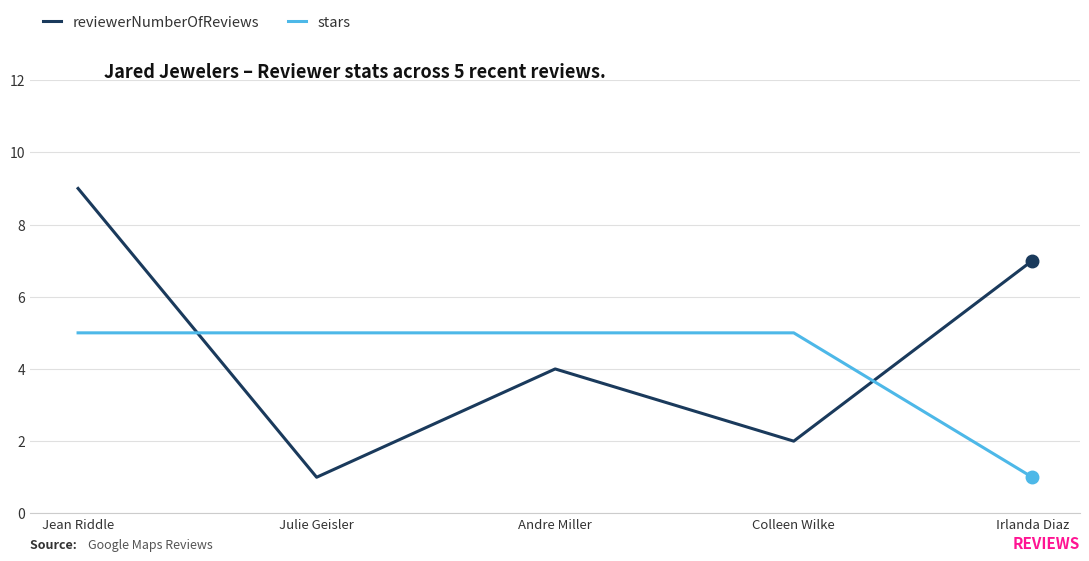

What is the difference between the highest and lowest values at Colleen Wilke?

3